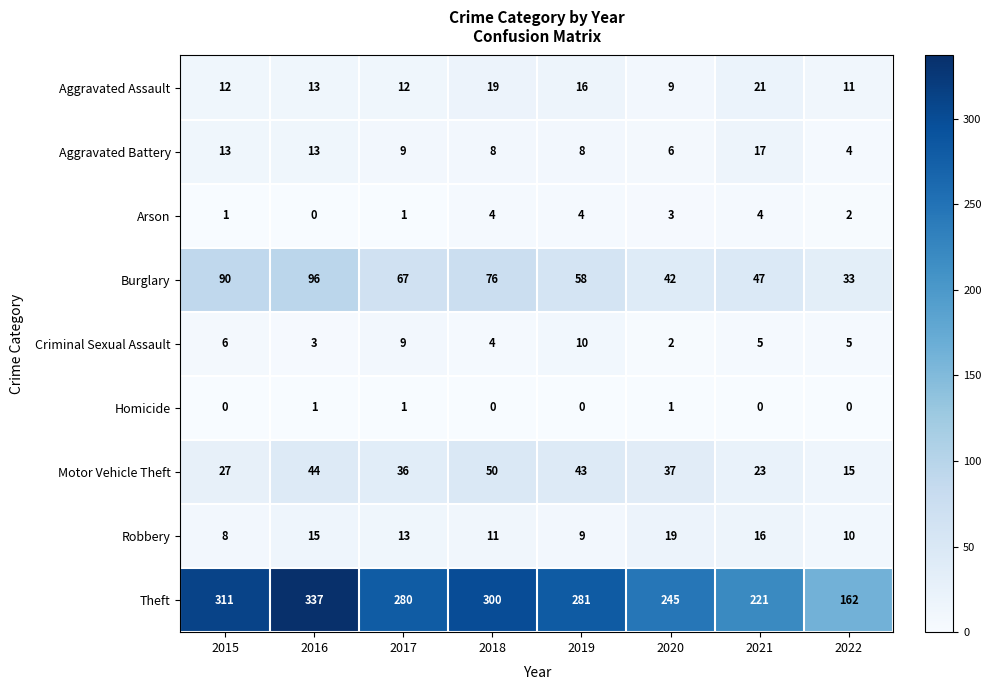

Is the value of Aggravated Battery at 2019 greater than the value of Motor Vehicle Theft at 2020?

No